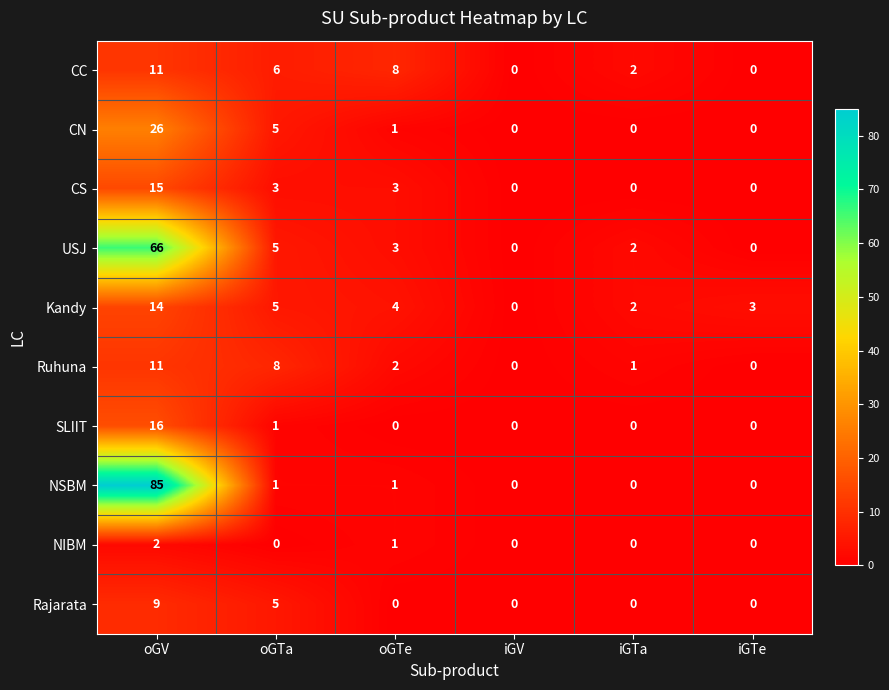

Where does the Ruhuna series first go above 2?

oGV